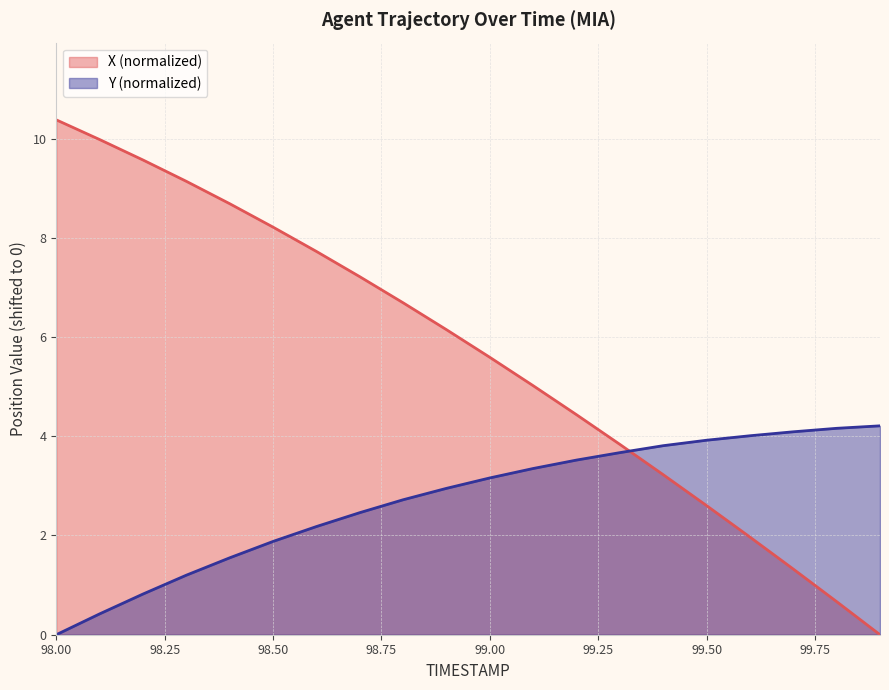

What is the highest value of the Y series?

4.2